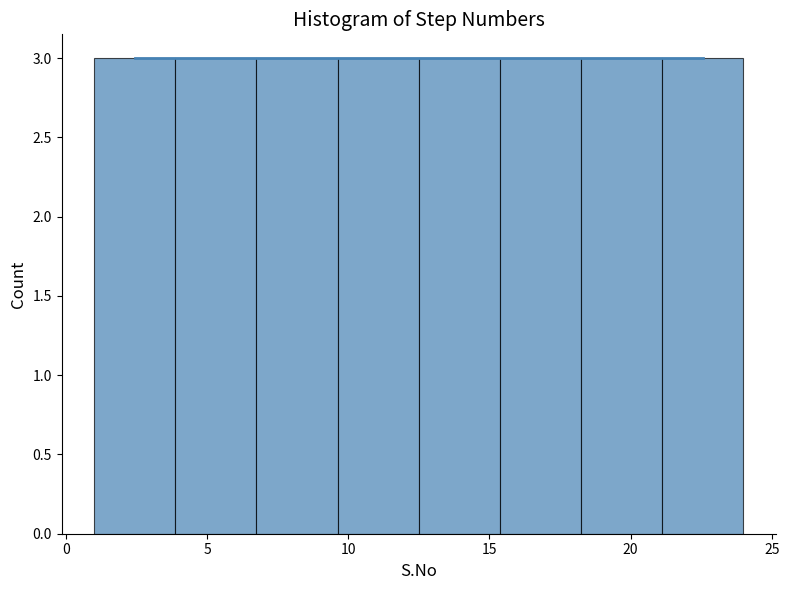

Reading left to right, list every bar in this chart as the range it spans on the x-axis followed by its height. Neither the bar edges nor the heights are printed on the chart, so give them approximately, as read against the axes.

1.0 to 4.0: 3
4.0 to 7.0: 3
7.0 to 9.5: 3
9.5 to 12.5: 3
12.5 to 15.5: 3
15.5 to 18.5: 3
18.5 to 21.0: 3
21.0 to 24.0: 3